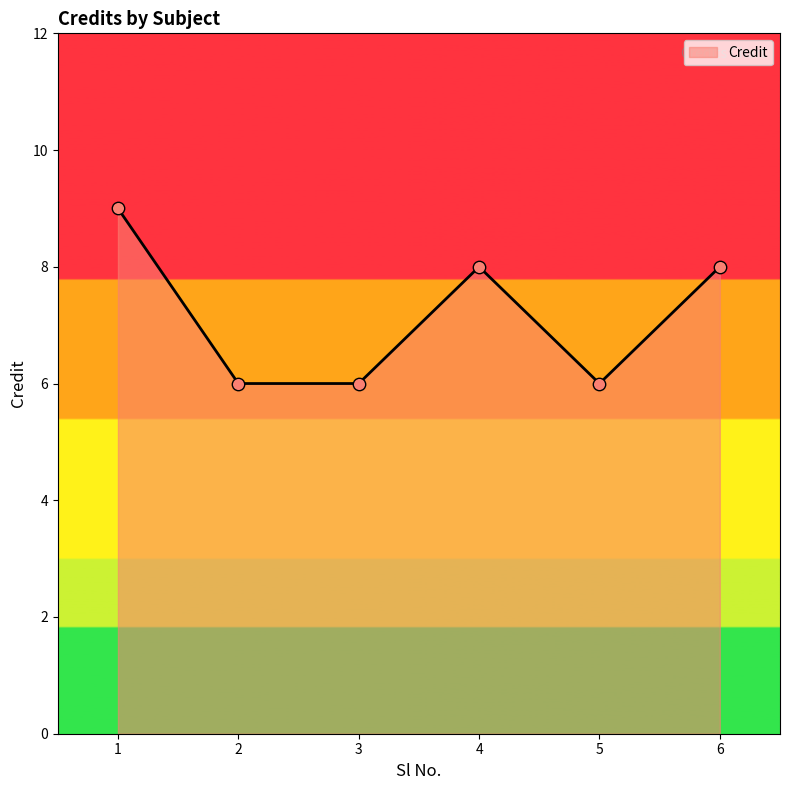

What is the change in value from 1 to 3?

-3